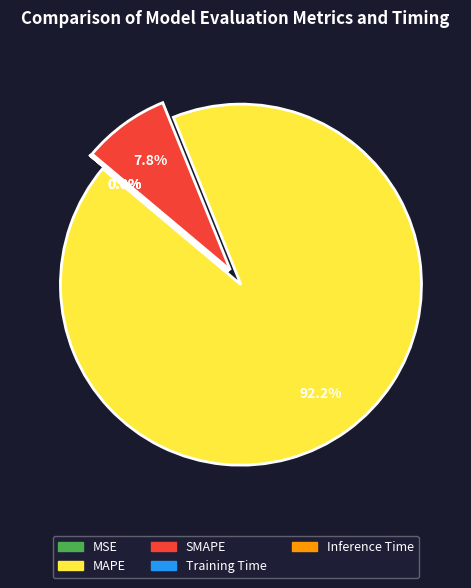

Does any single category account for the majority?

Yes